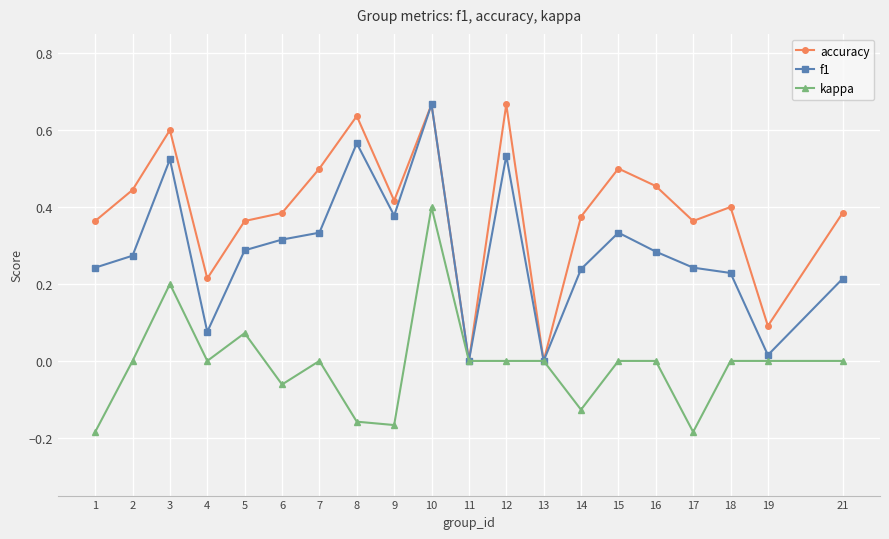

What is the sum of all f1 values?

5.8